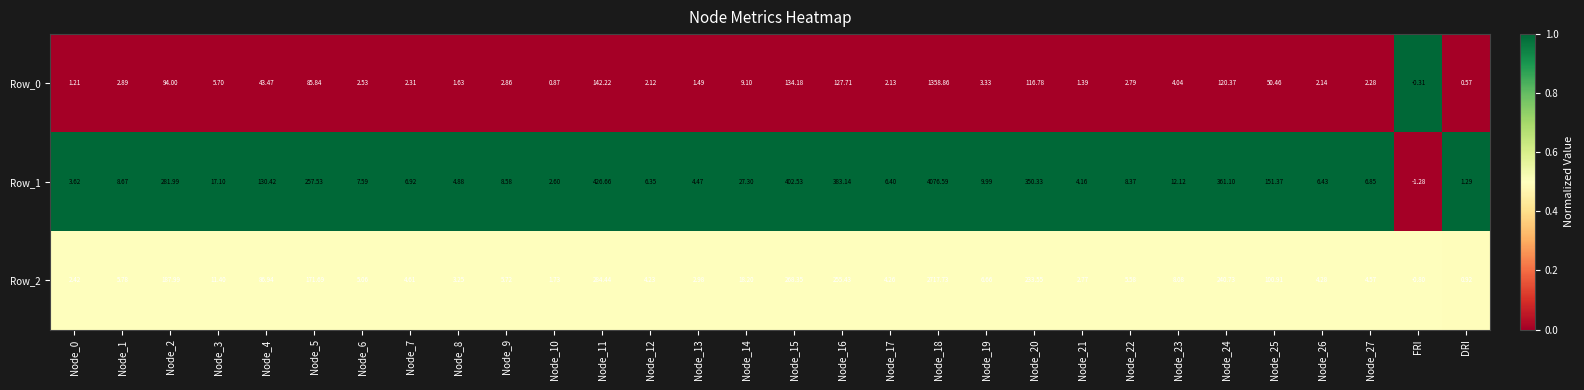

Which category has the lowest value in the Row_2 series?

FRI